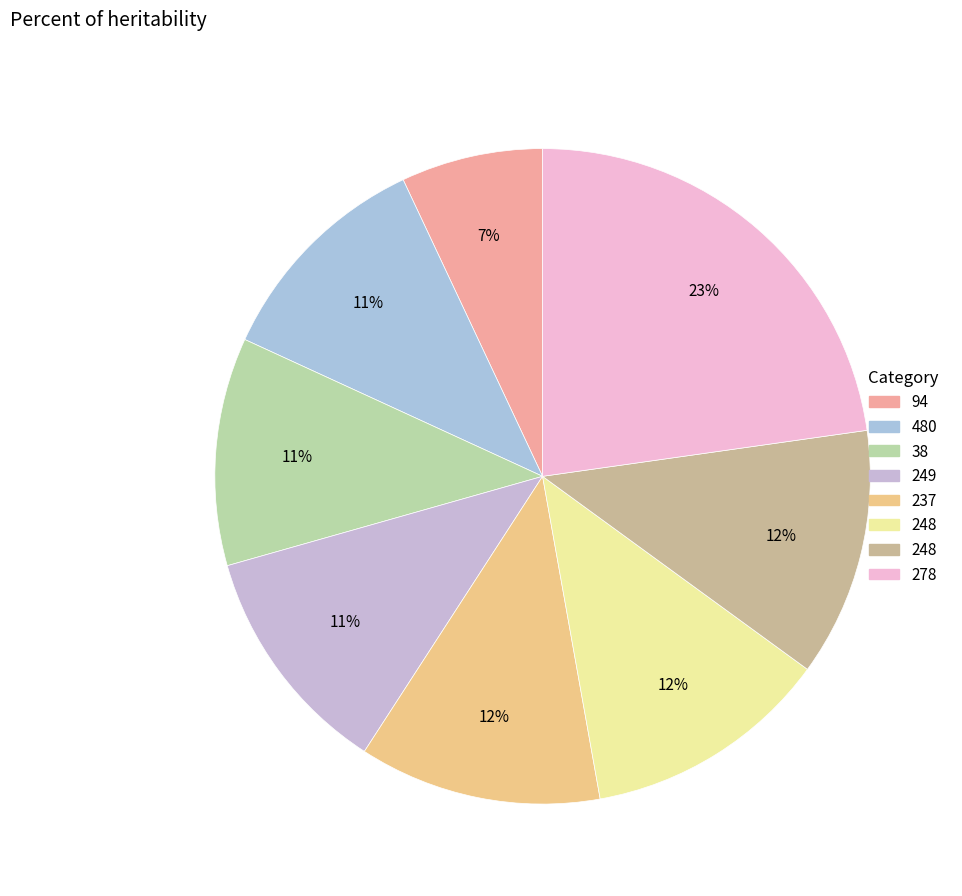

How many slices are in this pie chart?

8